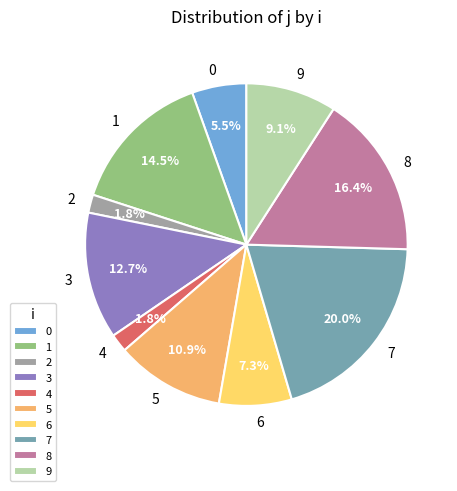

Which category has the biggest portion of the pie?

7